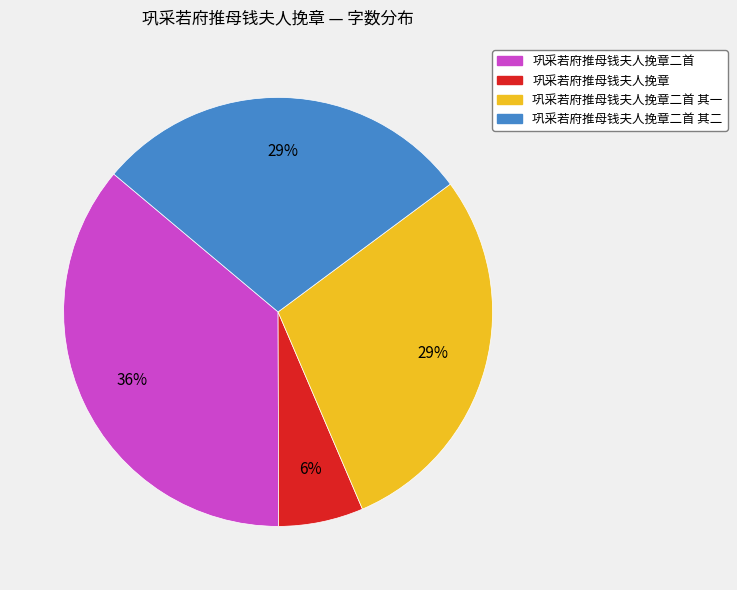

Combined, do 巩采若府推母钱夫人挽章 and 巩采若府推母钱夫人挽章二首 account for over 50%?

No